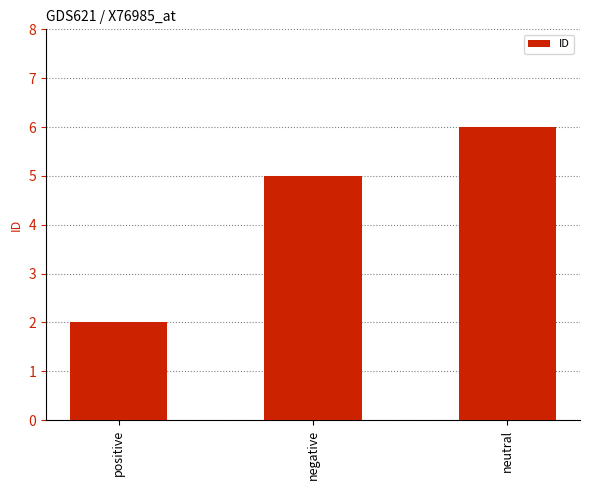

Count the number of data series in this chart.

1